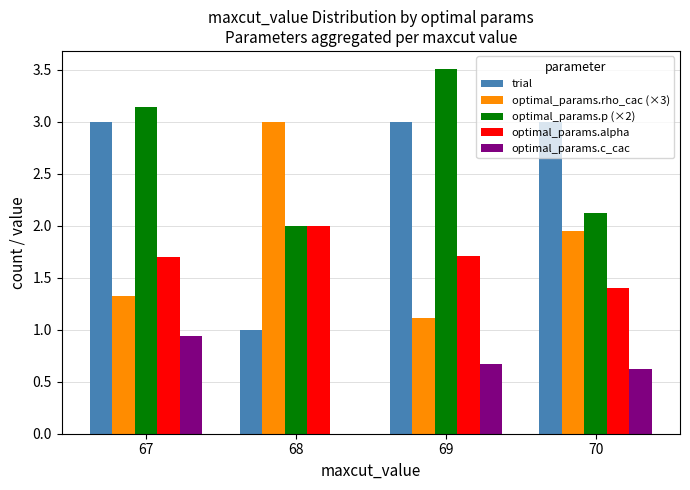

Which series has the largest total across all categories?

optimal_params.p (×2)